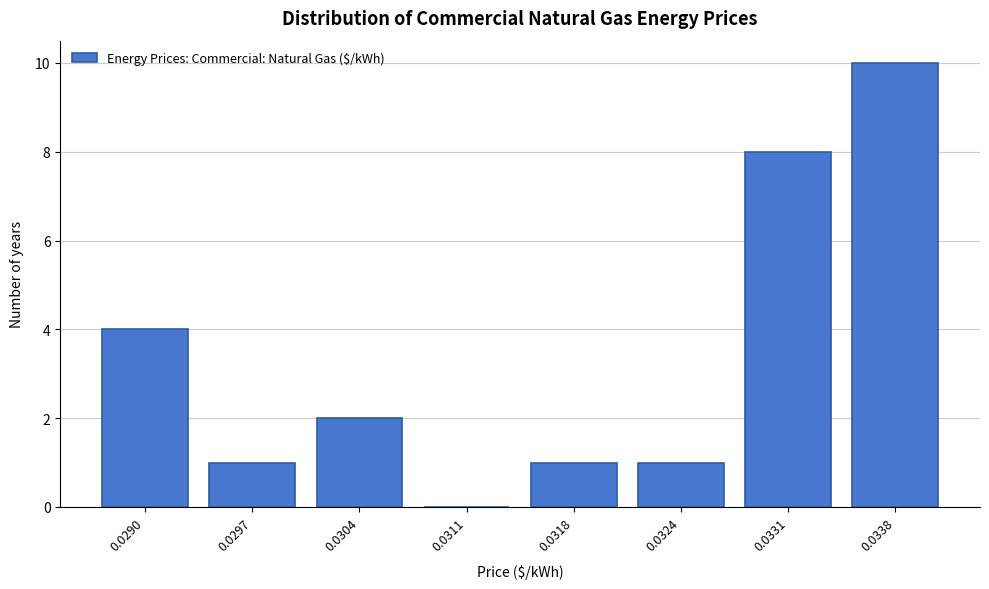

Reading right to left, what are all the values shown in this chart?

0.0338=10	0.0331=8	0.0324=1	0.0318=1	0.0311=0	0.0304=2	0.0297=1	0.0290=4